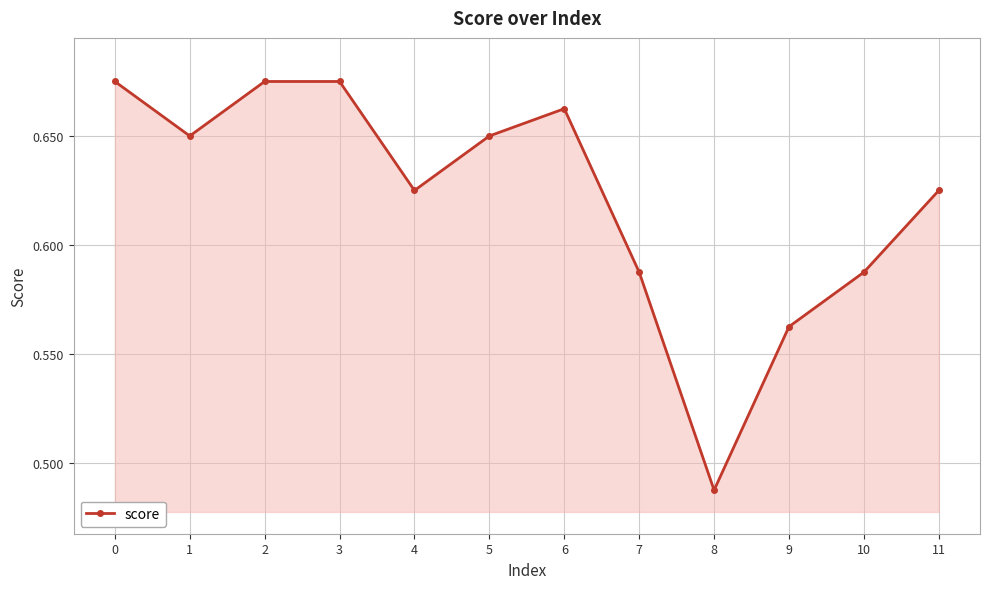

What is the change in value from 8 to 10?

+0.1